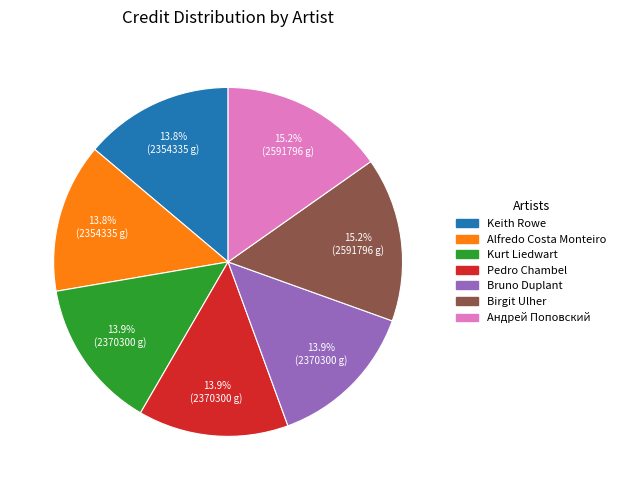

Is there a majority slice in this chart?

No